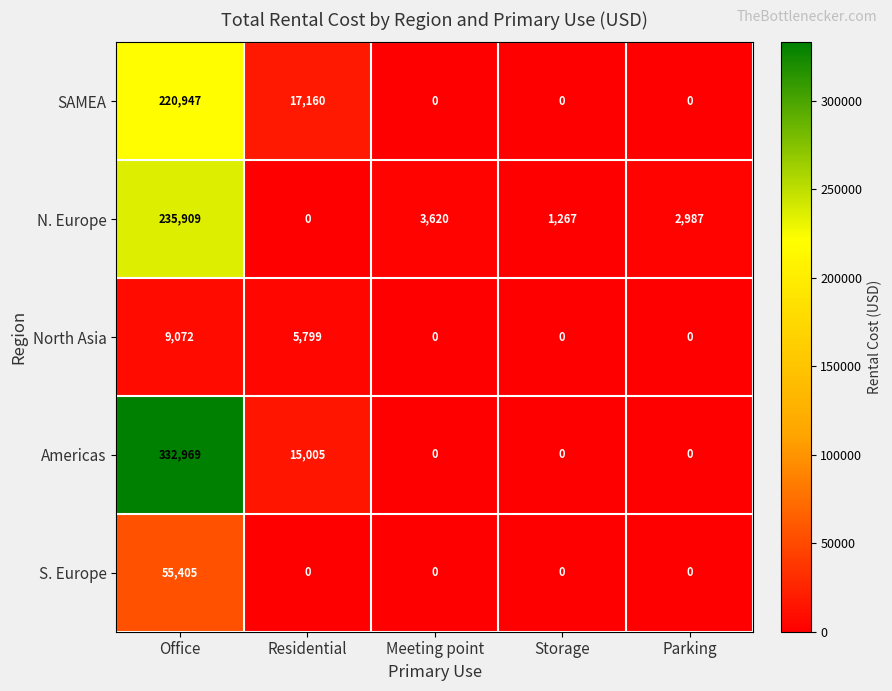

Between Storage and Parking, which series saw the biggest shift?

N. Europe